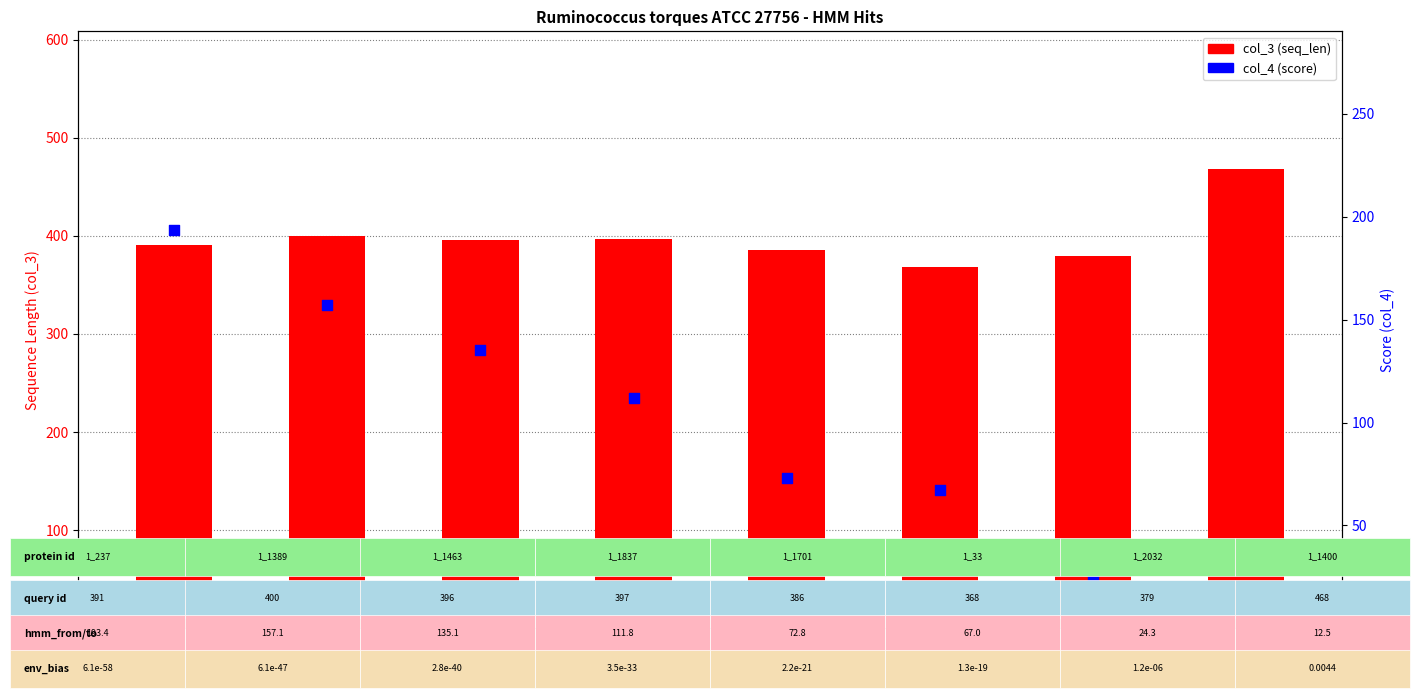

Is the value of col_4 (score) at 1_1837 greater than the value of col_3 (seq_len) at 1_1389?

No